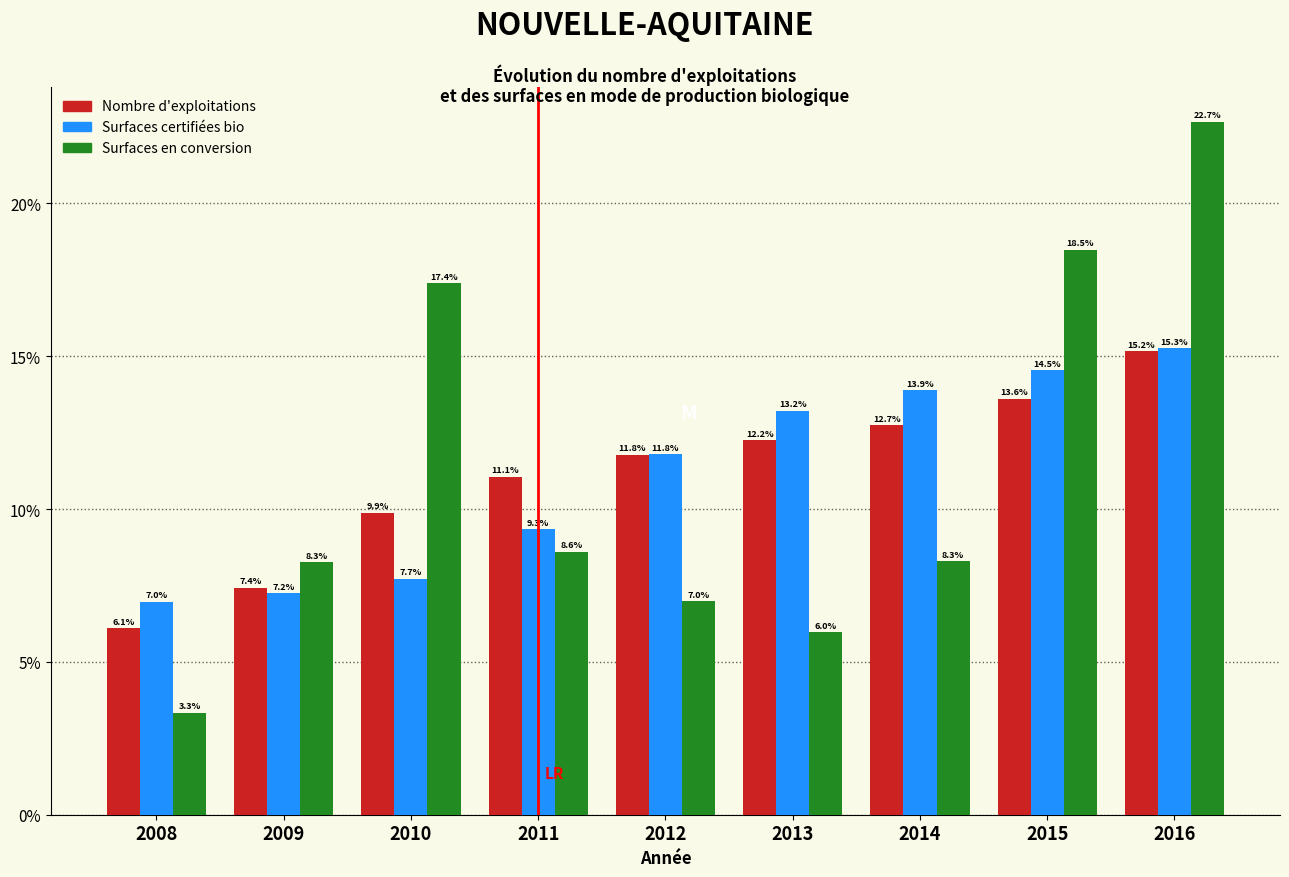

Reading right to left, transcribe all the data shown in this chart.

Nombre d'exploitations: 2016=15.2	2015=13.6	2014=12.7	2013=12.2	2012=11.8	2011=11.1	2010=9.9	2009=7.4	2008=6.1
Surfaces certifiées bio: 2016=15.3	2015=14.5	2014=13.9	2013=13.2	2012=11.8	2011=9.3	2010=7.7	2009=7.2	2008=7.0
Surfaces en conversion: 2016=22.7	2015=18.5	2014=8.3	2013=6.0	2012=7.0	2011=8.6	2010=17.4	2009=8.3	2008=3.3